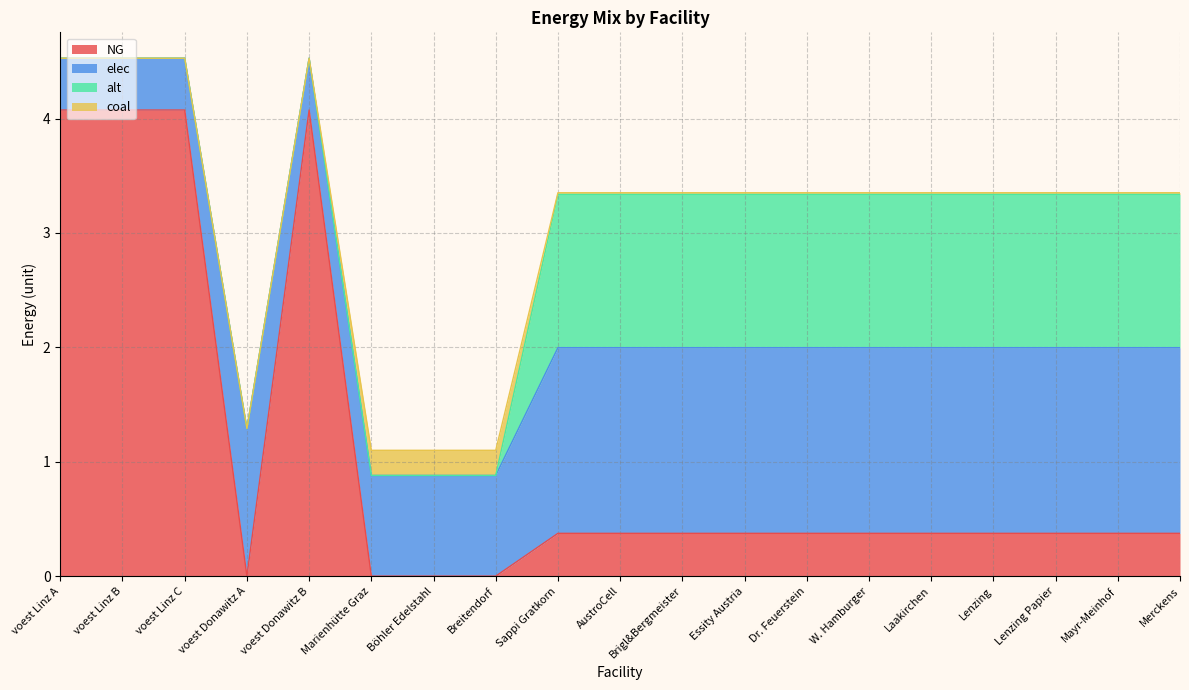

What are all the series names shown in the legend?

NG, elec, alt, coal